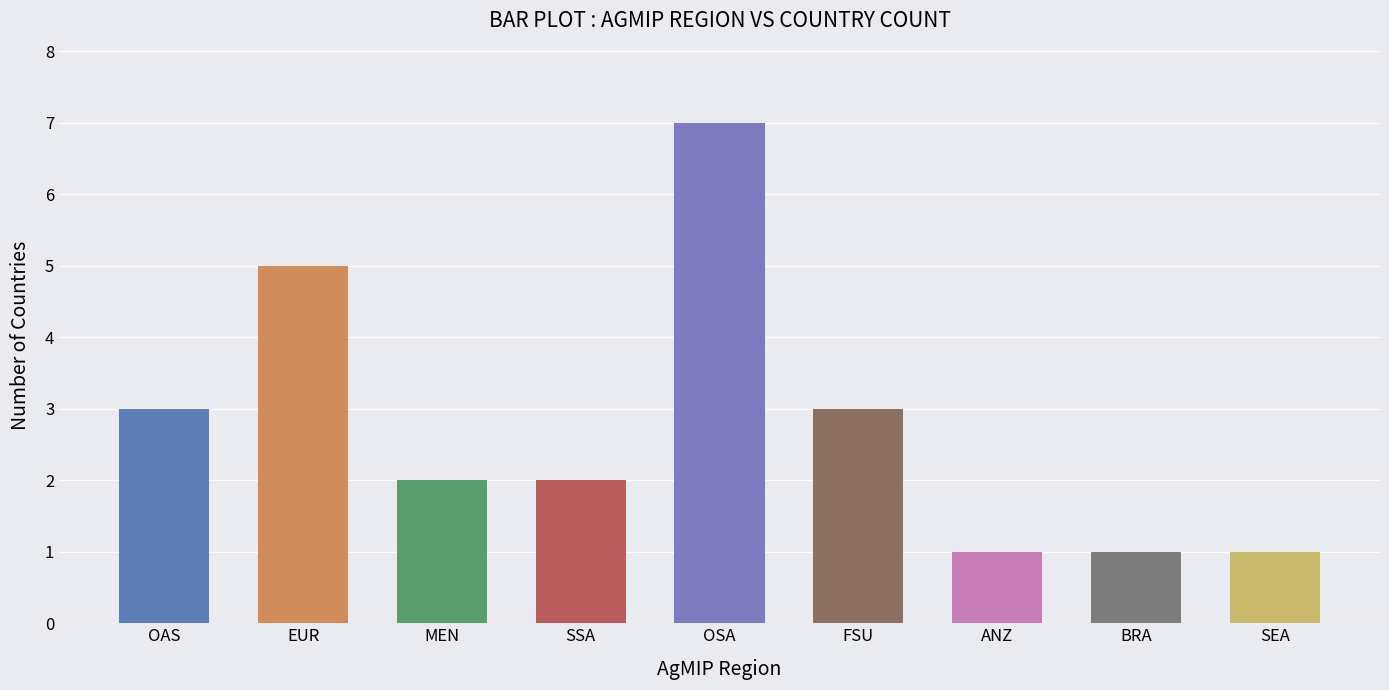

What is the label of the 2nd bar from the right?

BRA